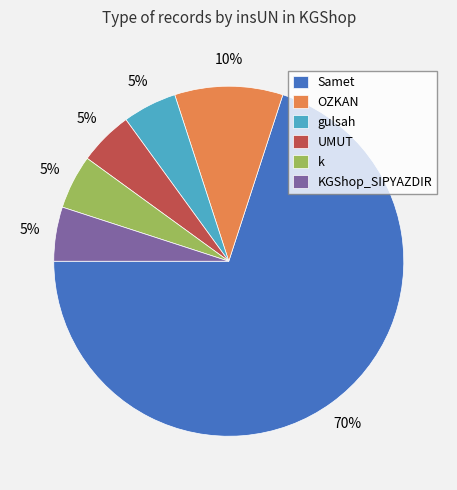

What is the largest slice in the pie chart?

Samet